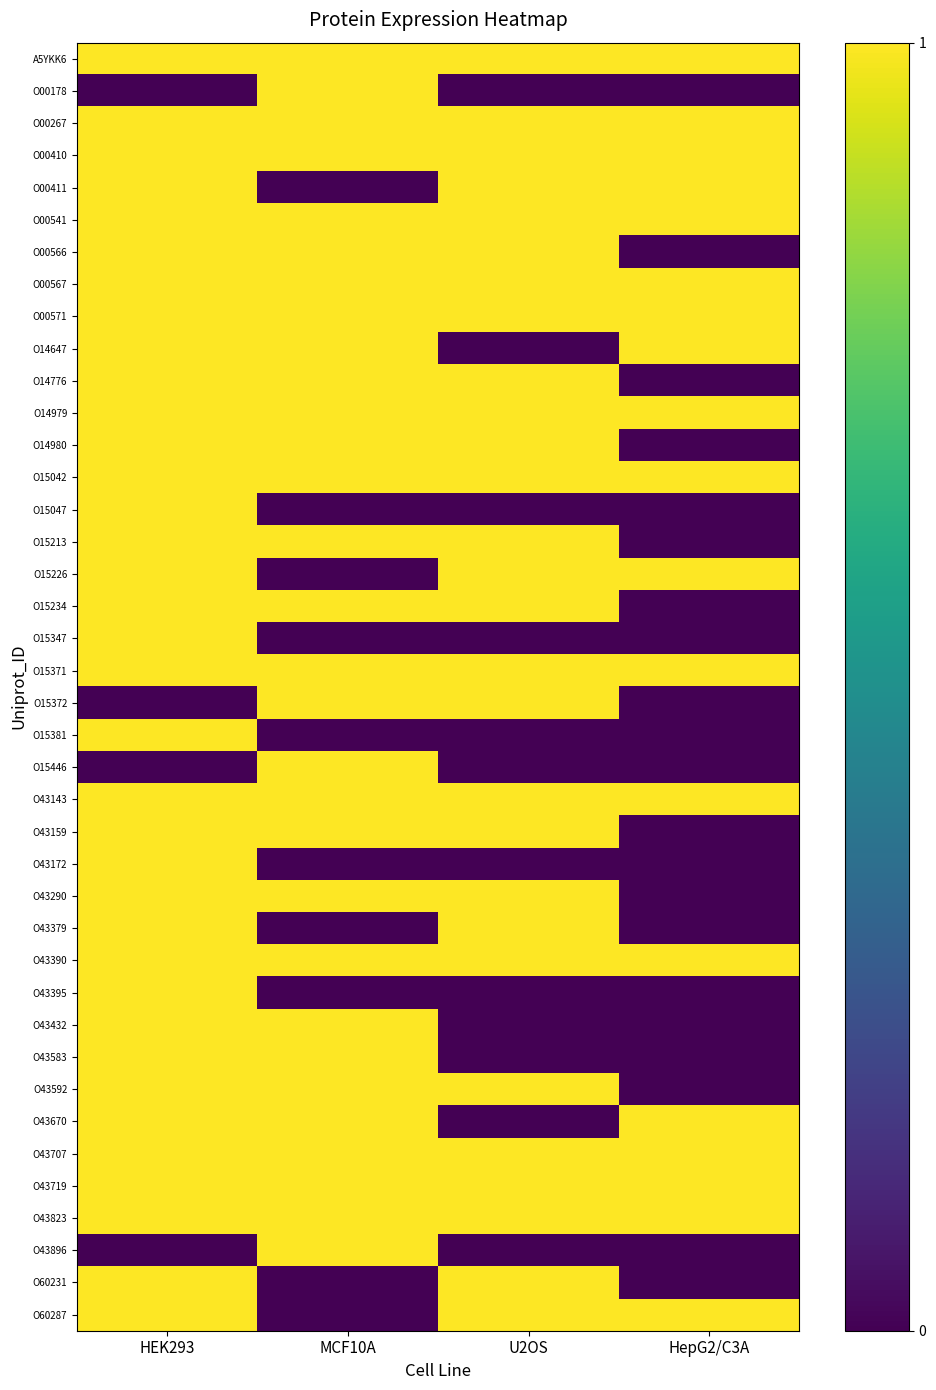

Reading right to left, list all the values displayed in this chart.

A5YKK6: HepG2/C3A=1	U2OS=1	MCF10A=1	HEK293=1
O00178: HepG2/C3A=0	U2OS=0	MCF10A=1	HEK293=0
O00267: HepG2/C3A=1	U2OS=1	MCF10A=1	HEK293=1
O00410: HepG2/C3A=1	U2OS=1	MCF10A=1	HEK293=1
O00411: HepG2/C3A=1	U2OS=1	MCF10A=0	HEK293=1
O00541: HepG2/C3A=1	U2OS=1	MCF10A=1	HEK293=1
O00566: HepG2/C3A=0	U2OS=1	MCF10A=1	HEK293=1
O00567: HepG2/C3A=1	U2OS=1	MCF10A=1	HEK293=1
O00571: HepG2/C3A=1	U2OS=1	MCF10A=1	HEK293=1
O14647: HepG2/C3A=1	U2OS=0	MCF10A=1	HEK293=1
O14776: HepG2/C3A=0	U2OS=1	MCF10A=1	HEK293=1
O14979: HepG2/C3A=1	U2OS=1	MCF10A=1	HEK293=1
O14980: HepG2/C3A=0	U2OS=1	MCF10A=1	HEK293=1
O15042: HepG2/C3A=1	U2OS=1	MCF10A=1	HEK293=1
O15047: HepG2/C3A=0	U2OS=0	MCF10A=0	HEK293=1
O15213: HepG2/C3A=0	U2OS=1	MCF10A=1	HEK293=1
O15226: HepG2/C3A=1	U2OS=1	MCF10A=0	HEK293=1
O15234: HepG2/C3A=0	U2OS=1	MCF10A=1	HEK293=1
O15347: HepG2/C3A=0	U2OS=0	MCF10A=0	HEK293=1
O15371: HepG2/C3A=1	U2OS=1	MCF10A=1	HEK293=1
O15372: HepG2/C3A=0	U2OS=1	MCF10A=1	HEK293=0
O15381: HepG2/C3A=0	U2OS=0	MCF10A=0	HEK293=1
O15446: HepG2/C3A=0	U2OS=0	MCF10A=1	HEK293=0
O43143: HepG2/C3A=1	U2OS=1	MCF10A=1	HEK293=1
O43159: HepG2/C3A=0	U2OS=1	MCF10A=1	HEK293=1
O43172: HepG2/C3A=0	U2OS=0	MCF10A=0	HEK293=1
O43290: HepG2/C3A=0	U2OS=1	MCF10A=1	HEK293=1
O43379: HepG2/C3A=0	U2OS=1	MCF10A=0	HEK293=1
O43390: HepG2/C3A=1	U2OS=1	MCF10A=1	HEK293=1
O43395: HepG2/C3A=0	U2OS=0	MCF10A=0	HEK293=1
O43432: HepG2/C3A=0	U2OS=0	MCF10A=1	HEK293=1
O43583: HepG2/C3A=0	U2OS=0	MCF10A=1	HEK293=1
O43592: HepG2/C3A=0	U2OS=1	MCF10A=1	HEK293=1
O43670: HepG2/C3A=1	U2OS=0	MCF10A=1	HEK293=1
O43707: HepG2/C3A=1	U2OS=1	MCF10A=1	HEK293=1
O43719: HepG2/C3A=1	U2OS=1	MCF10A=1	HEK293=1
O43823: HepG2/C3A=1	U2OS=1	MCF10A=1	HEK293=1
O43896: HepG2/C3A=0	U2OS=0	MCF10A=1	HEK293=0
O60231: HepG2/C3A=0	U2OS=1	MCF10A=0	HEK293=1
O60287: HepG2/C3A=1	U2OS=1	MCF10A=0	HEK293=1